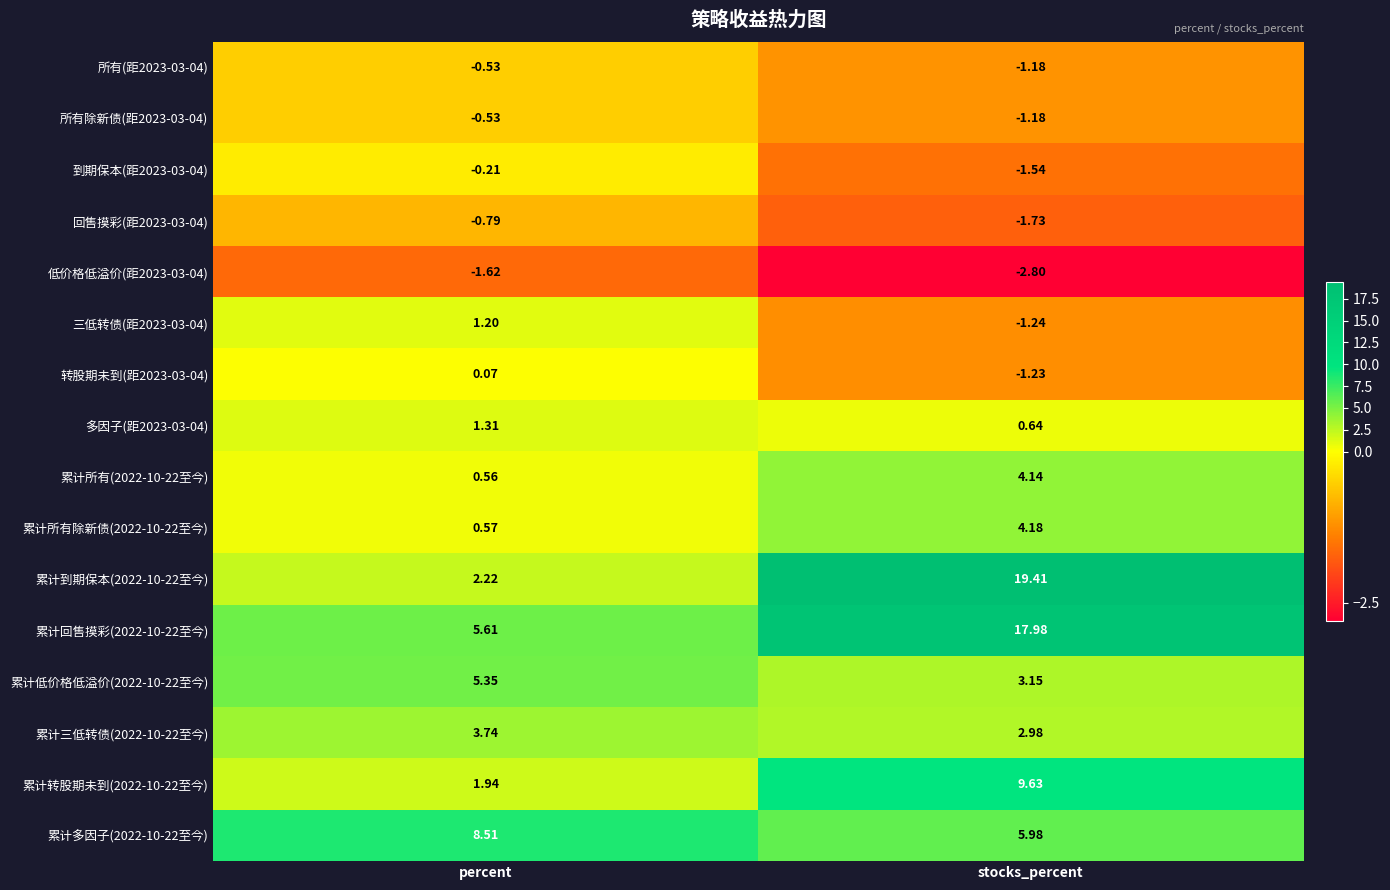

What is the spread (max minus min) of values at stocks_percent?

22.2